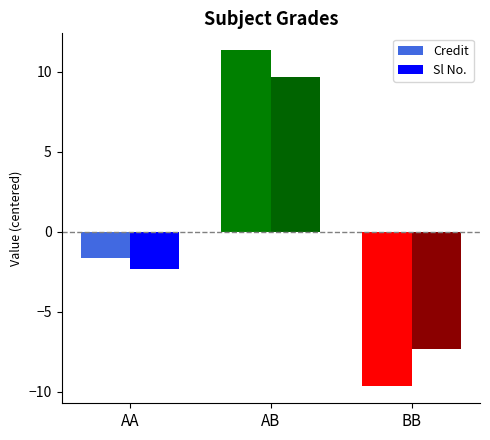

What is the maximum value for Credit?

11.3